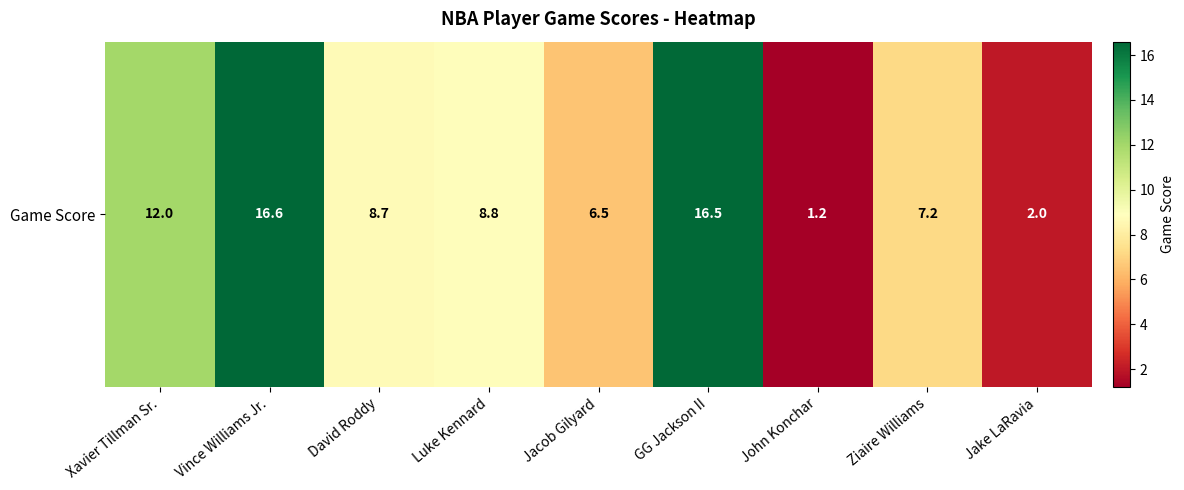

Approximately how many times larger is the value at Xavier Tillman Sr. compared to Luke Kennard?

1.4